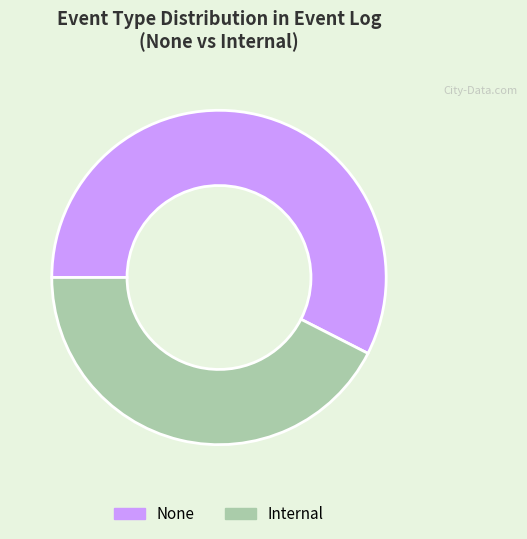

Is the sum of None and Internal greater than half?

Yes